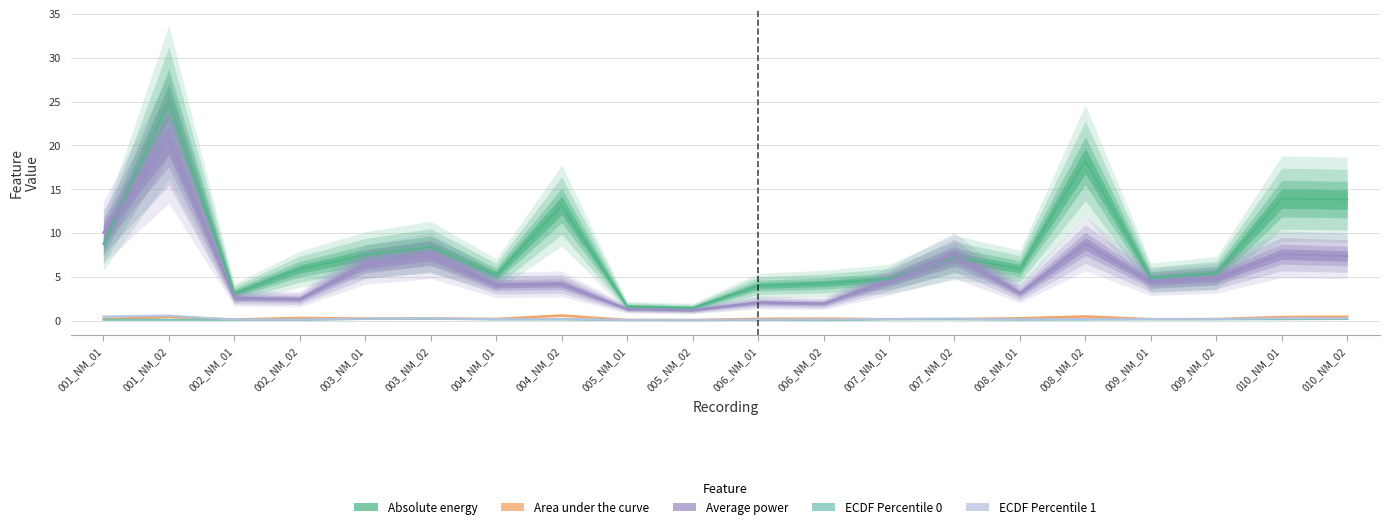

What is the difference between the maximum and minimum values in the Y_Area under the curve series?

0.5